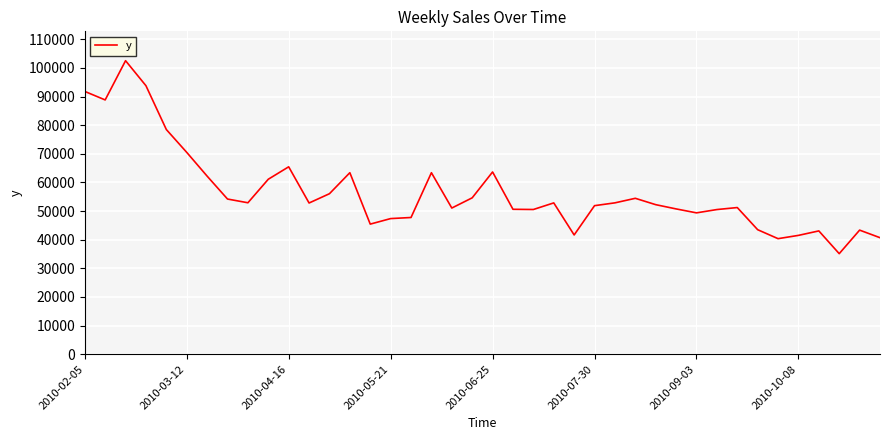

What is the difference between the maximum and minimum values?

67394.2